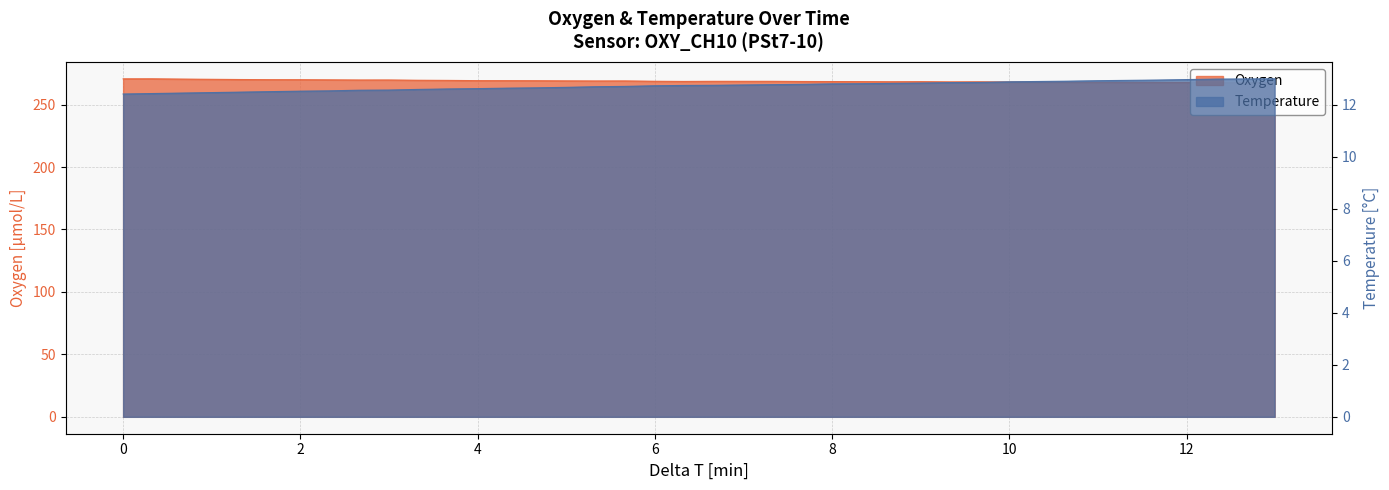

Reading left to right, list all the values displayed in this chart.

Oxygen: 270.7	270.7	270.5	270.3	270.1	270.0	270.0	269.9	269.7	269.8	269.5	269.4	269.2	269.2	269.2	269.0	269.0	269.0	268.7	268.6	268.7	268.7	268.7	268.5	268.5	268.4	268.3	268.4	268.2	268.3	268.1	268.1	268.0	267.9	267.8	267.8	267.8	267.6	267.7	267.7
Temperature: 12.4	12.4	12.5	12.5	12.5	12.5	12.5	12.5	12.6	12.6	12.6	12.6	12.6	12.6	12.7	12.7	12.7	12.7	12.7	12.8	12.8	12.8	12.8	12.8	12.8	12.8	12.8	12.8	12.9	12.9	12.9	12.9	12.9	12.9	12.9	13.0	13.0	13.0	13.0	13.0